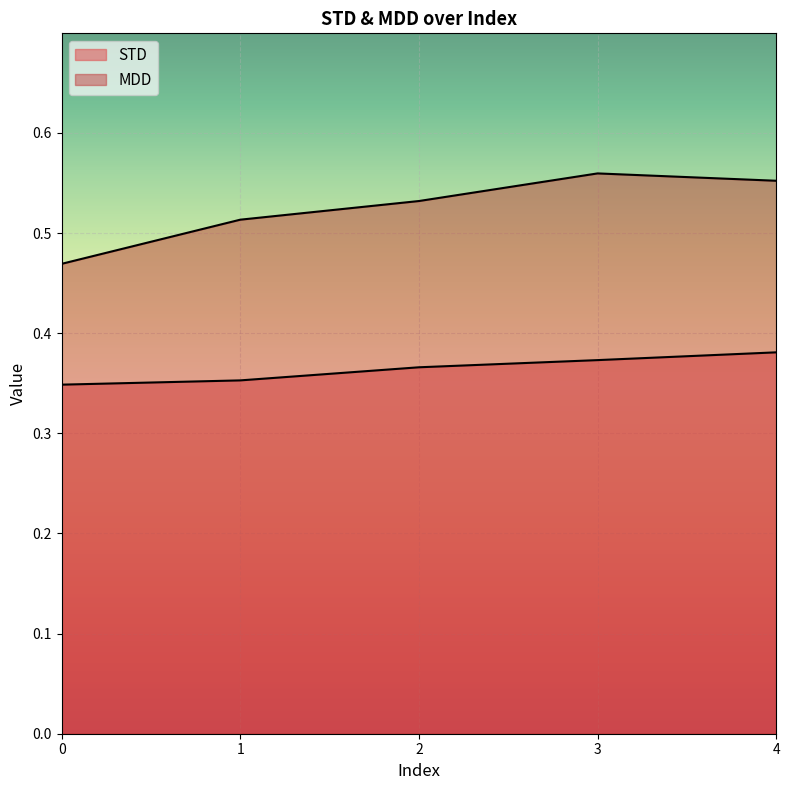

How many data points does each series have?

5